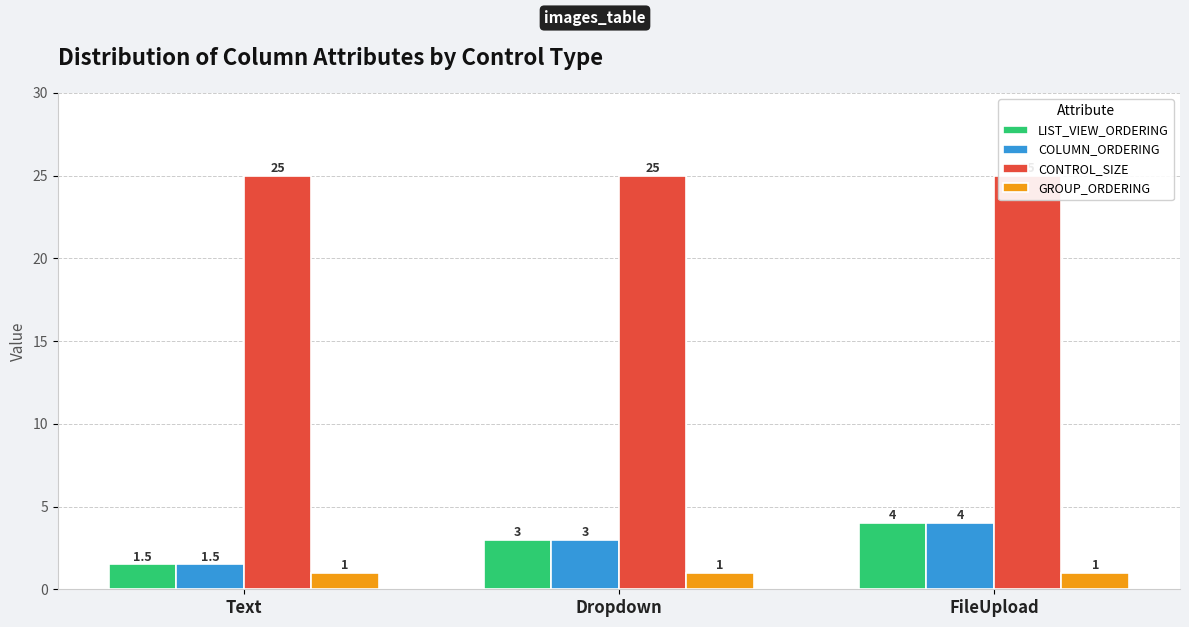

Reading left to right, list all the values displayed in this chart.

LIST_VIEW_ORDERING: Text=1.5	Dropdown=3.0	FileUpload=4.0
COLUMN_ORDERING: Text=1.5	Dropdown=3.0	FileUpload=4.0
CONTROL_SIZE: Text=25.0	Dropdown=25.0	FileUpload=25.0
GROUP_ORDERING: Text=1.0	Dropdown=1.0	FileUpload=1.0